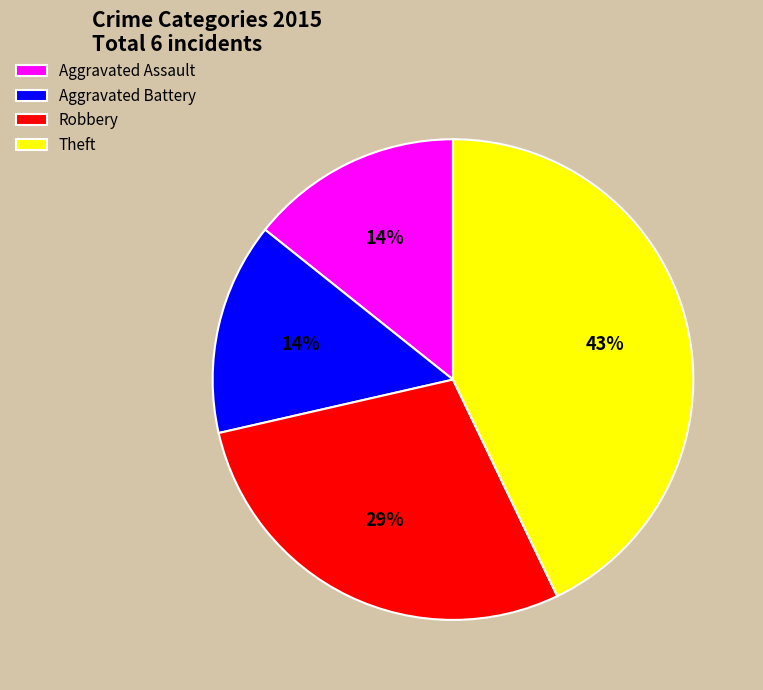

To the nearest percent, what percentage of the pie is Aggravated Assault?

14%